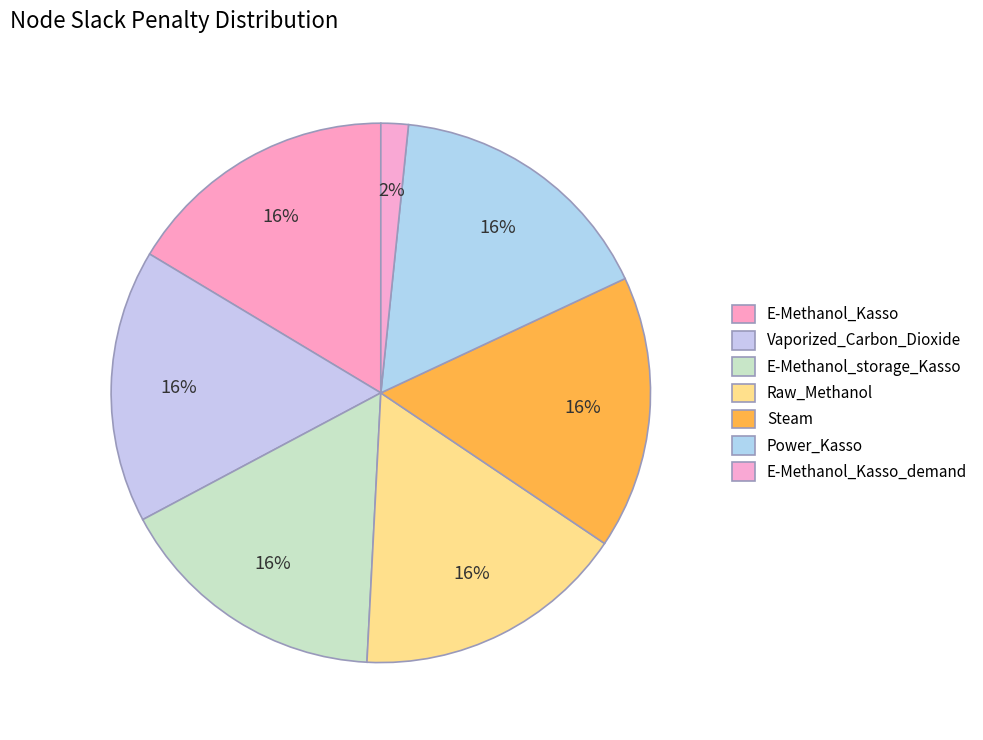

Does any single category account for the majority?

No